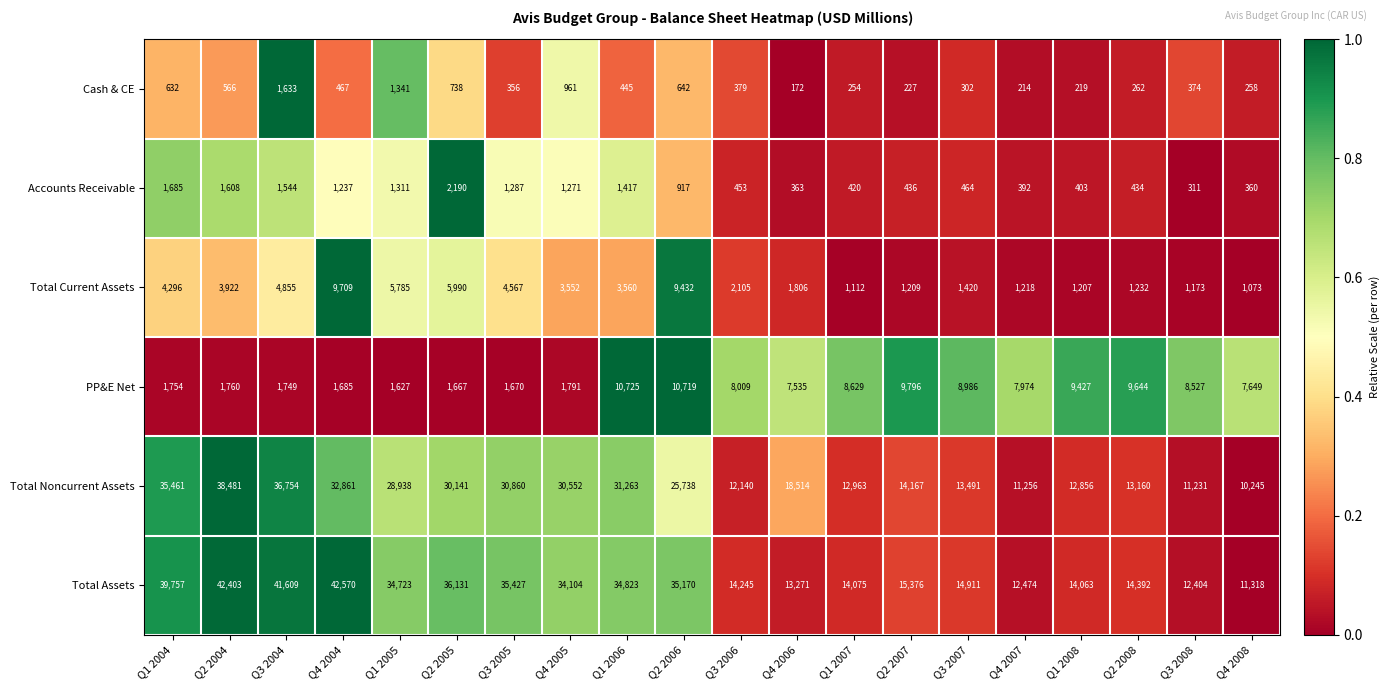

How many data points does each series have?

20